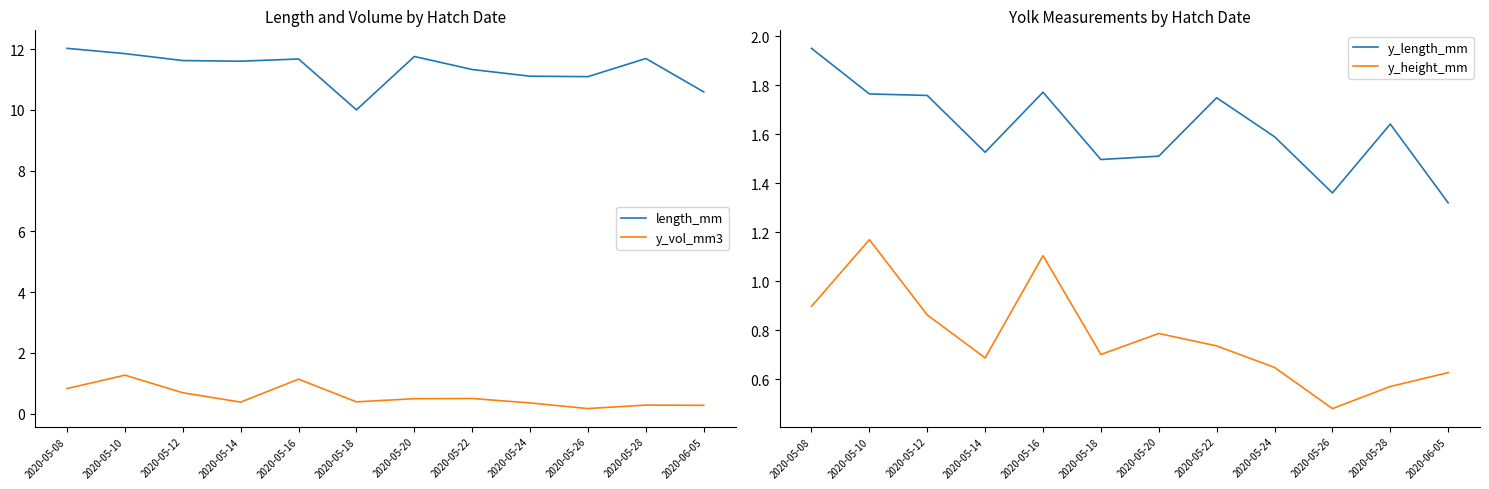

True or false: y_length_mm has more than 0 points higher than both neighbors.

True